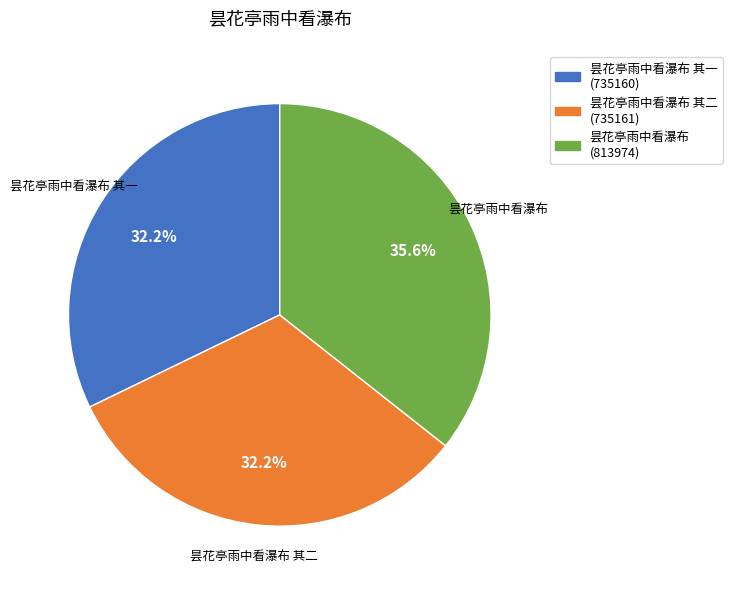

Does any single category account for the majority?

No